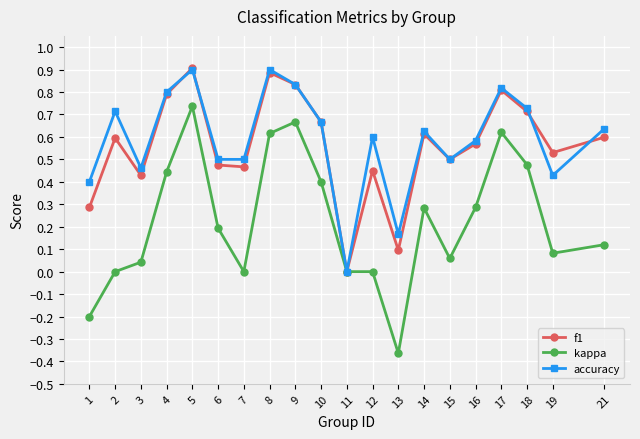

What is the value of the f1 point at the 8th from the left?

0.9